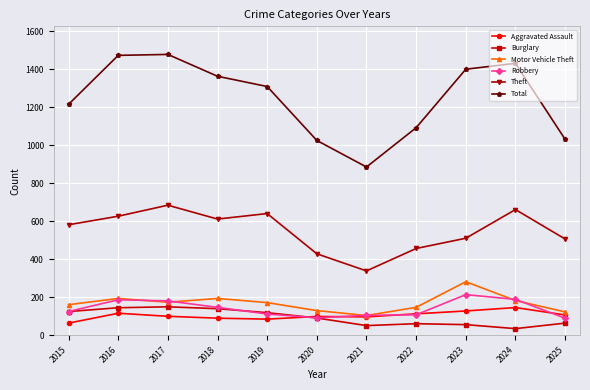

What is the difference between the highest and lowest values at 2024?

1397